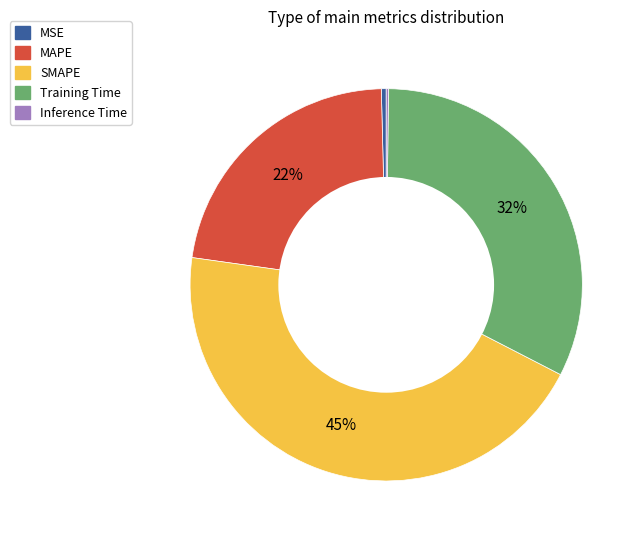

To the nearest percent, what percentage of the pie is Training Time?

32%